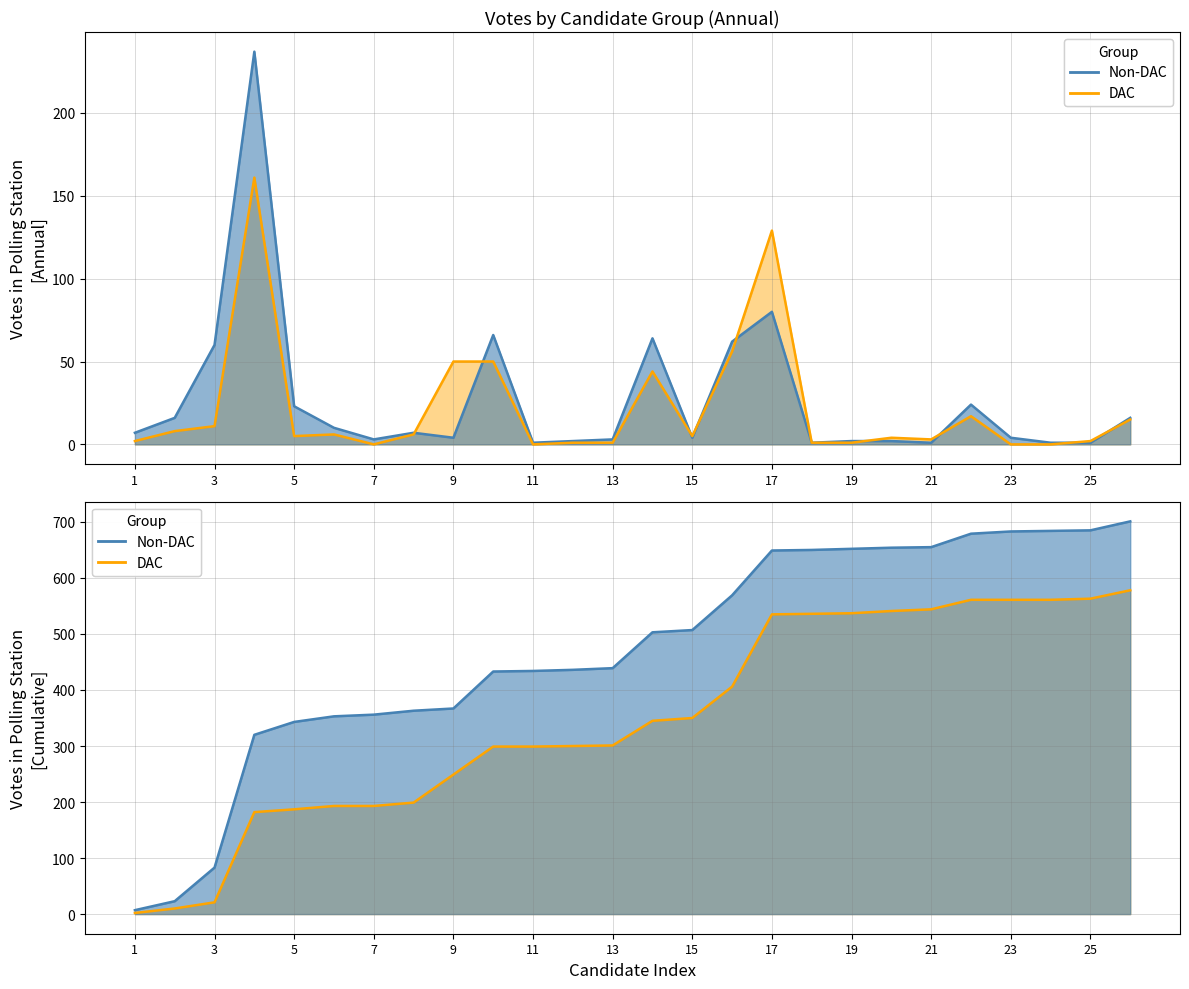

True or false: Non-DAC has a value of 94 at 7.

False